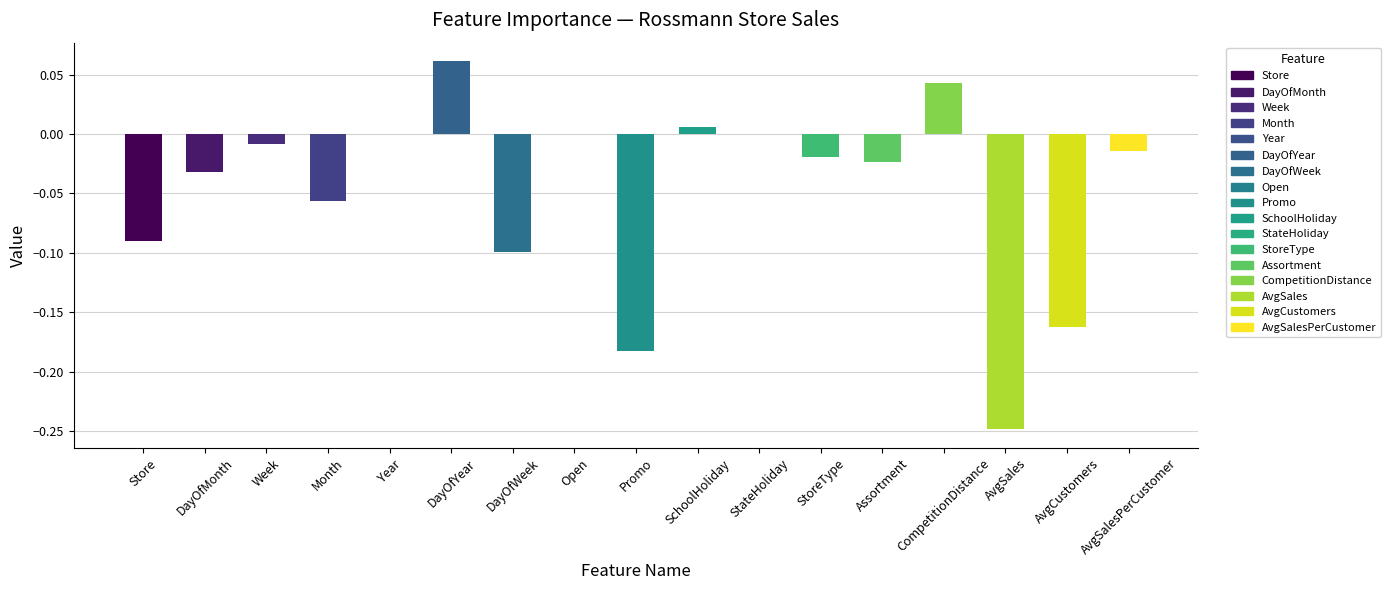

At which category does the chart reach its peak across all series?

DayOfYear